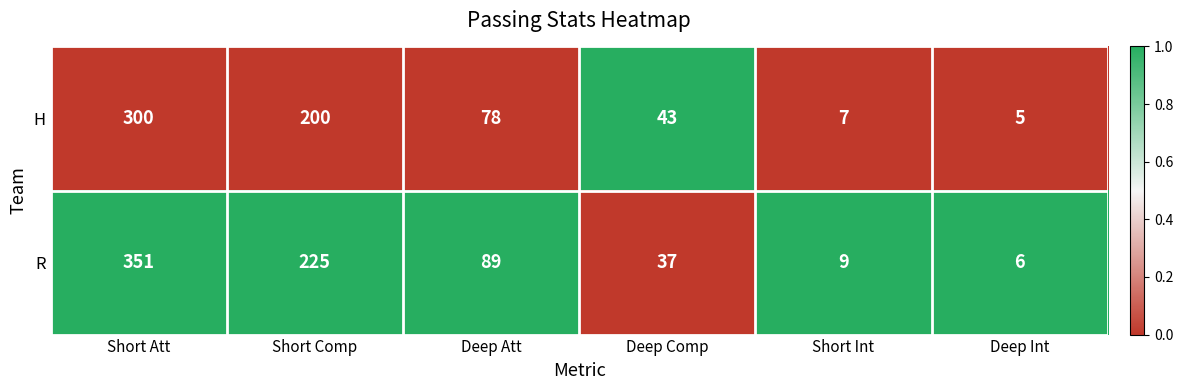

What value does the R series have at Short Comp?

225